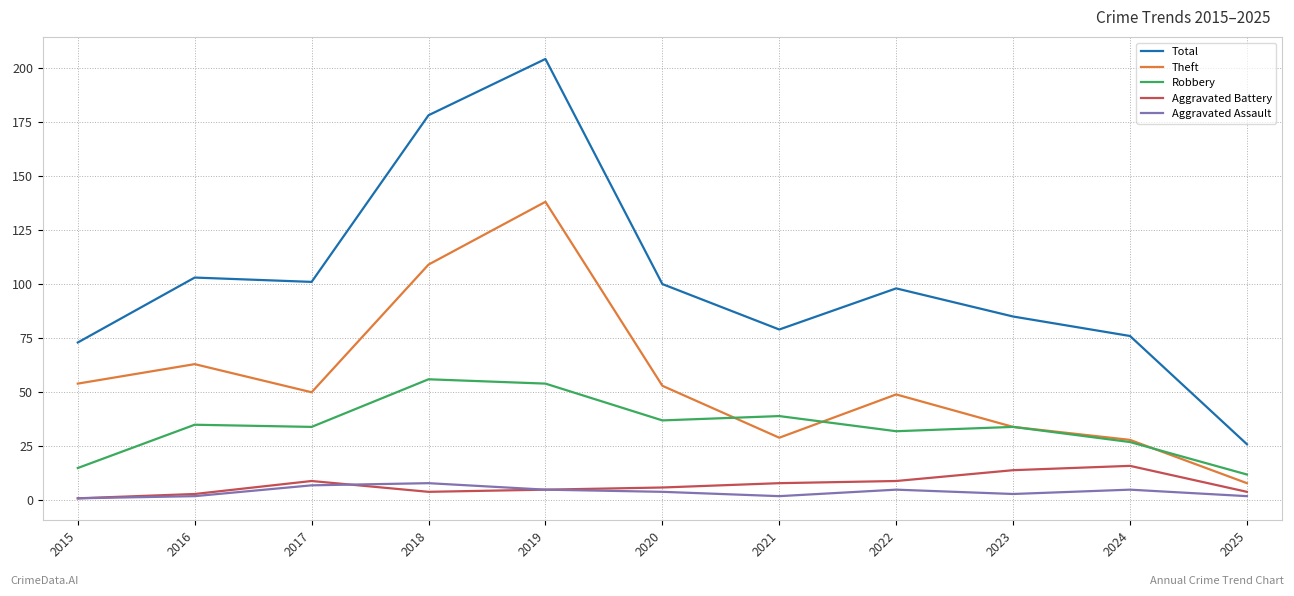

In Robbery, how many points are higher than both neighbors (excluding endpoints)?

4